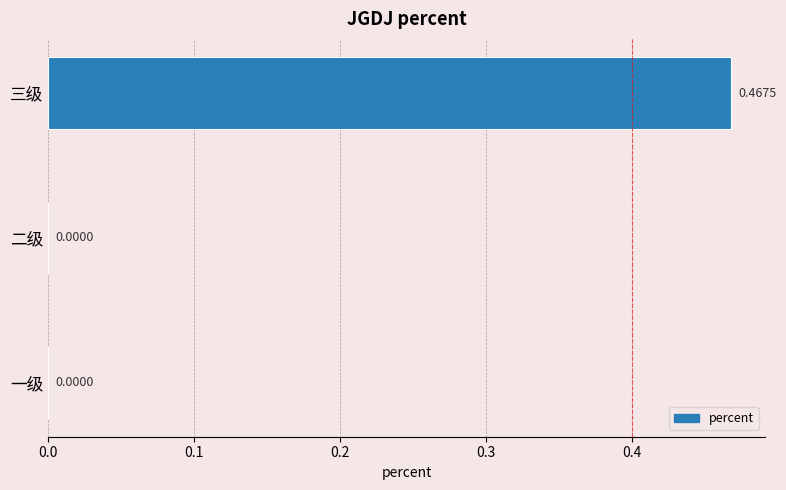

What is the change in value from 一级 to 三级?

+0.5